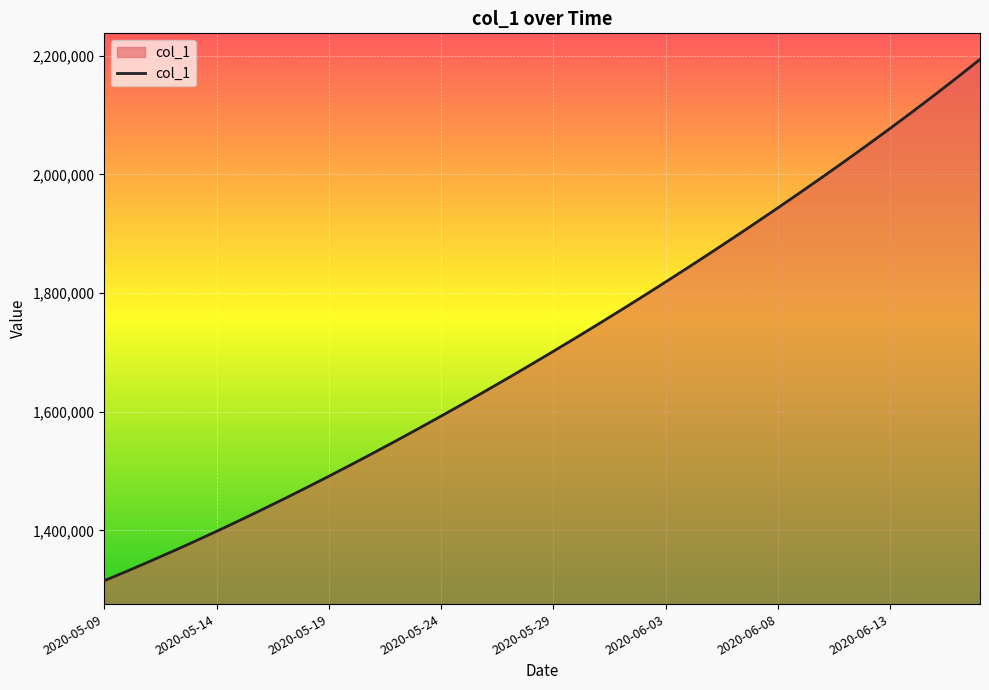

True or false: the data has more than 2 interior local peaks.

False